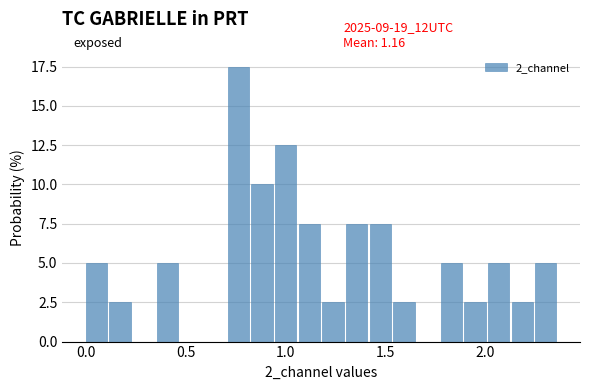

Read against the x-axis, roughly where is the centre of the tallest bar?

0.75